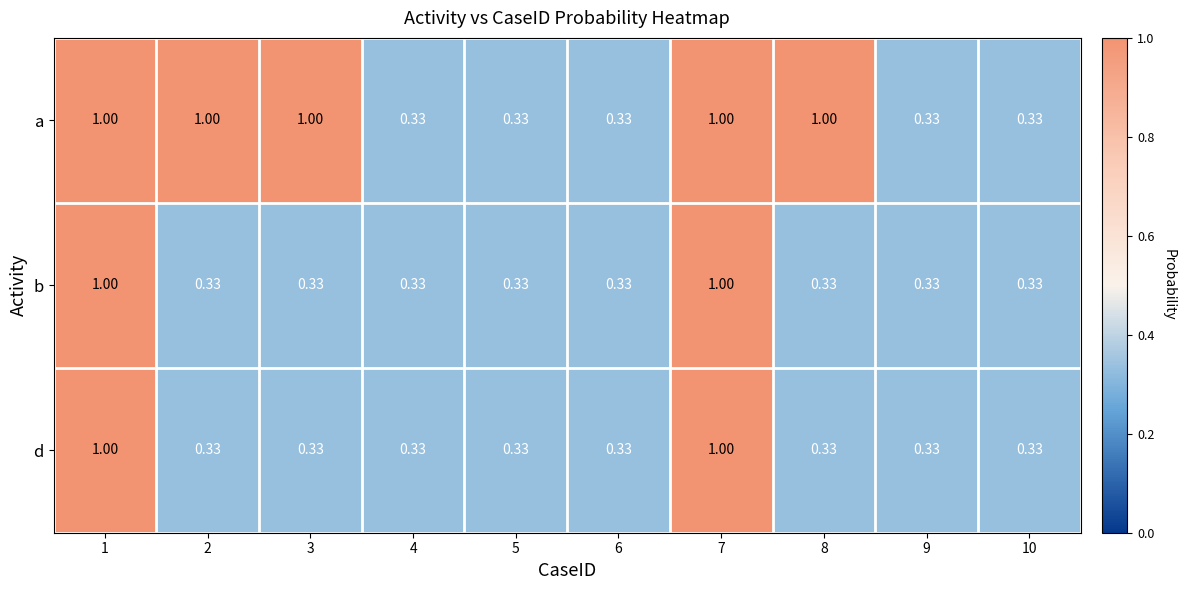

Which series changed the most between 8 and 9?

a